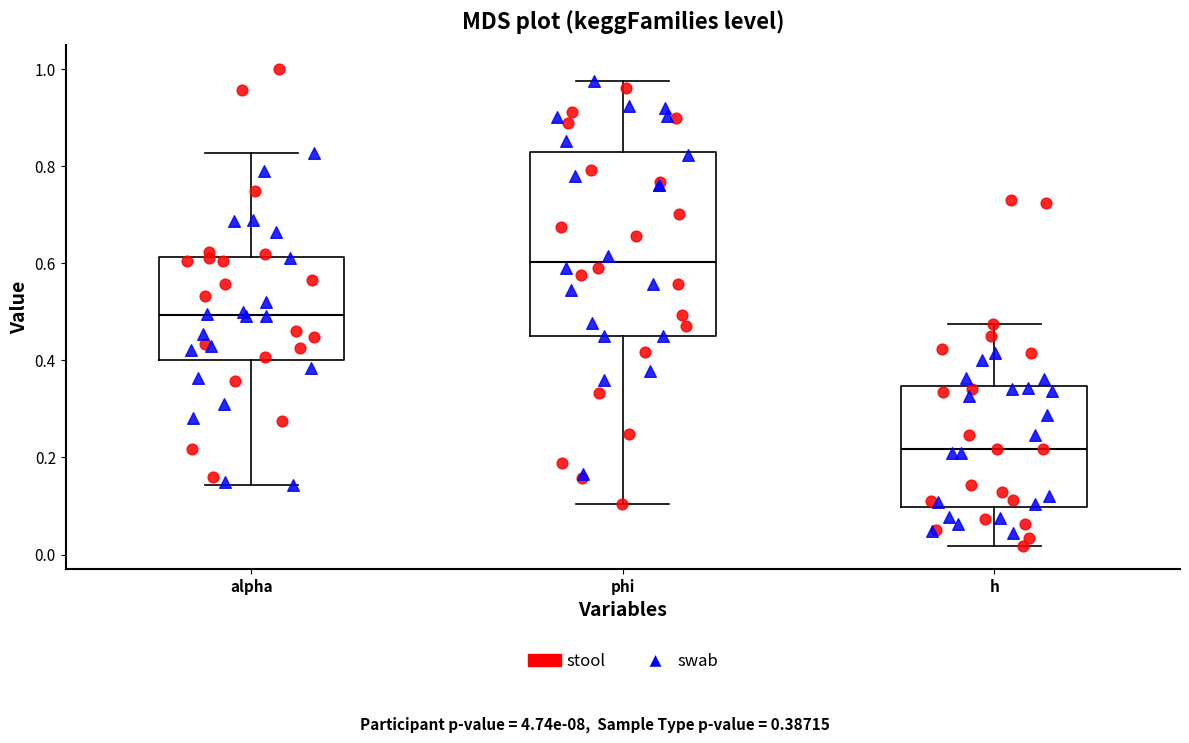

Which box's median line is the highest?

phi